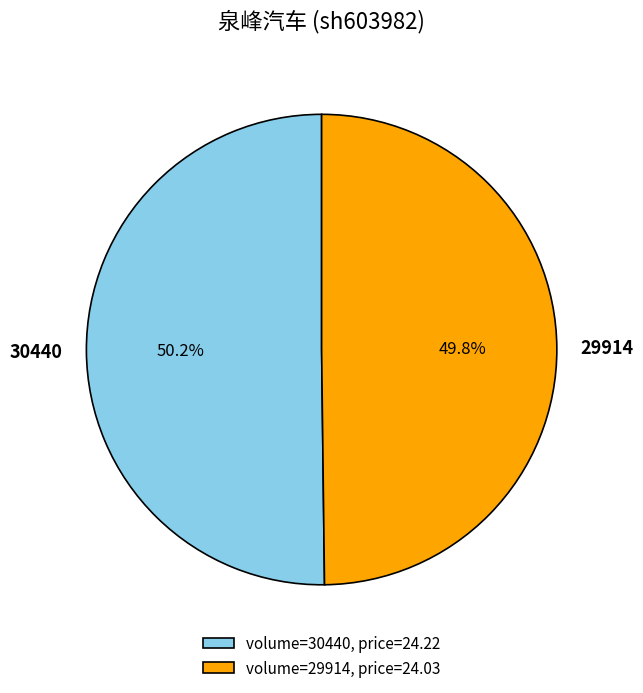

Is there any slice that represents more than half of the pie?

Yes